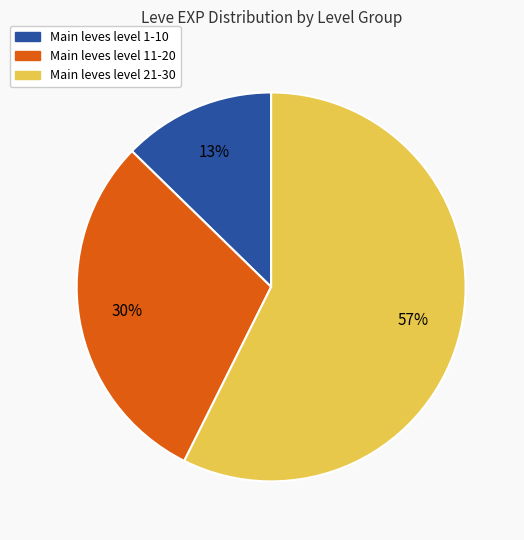

Is there any slice that represents more than half of the pie?

Yes